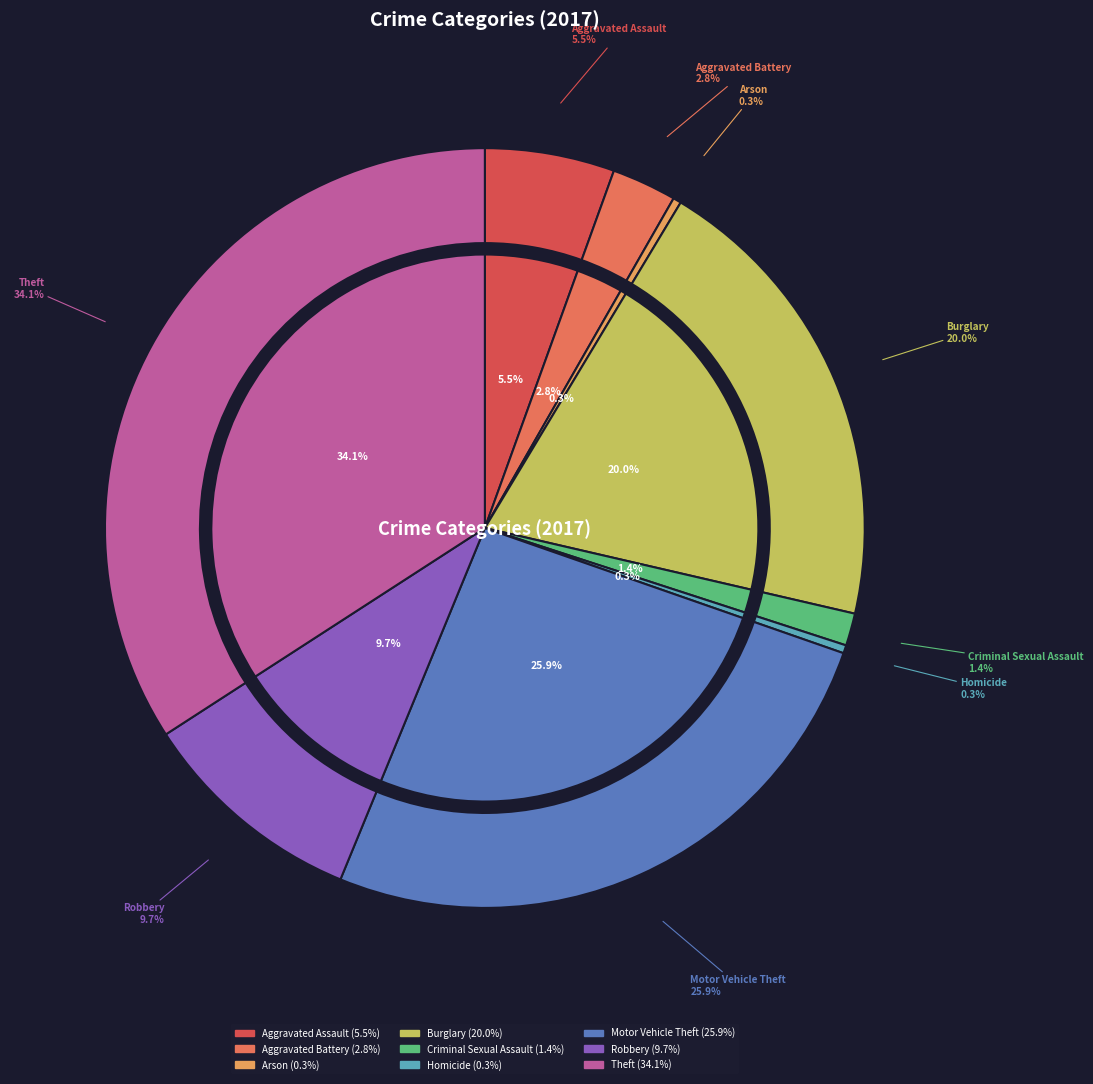

The Criminal Sexual Assault slice represents 11% of the pie. True or false?

False